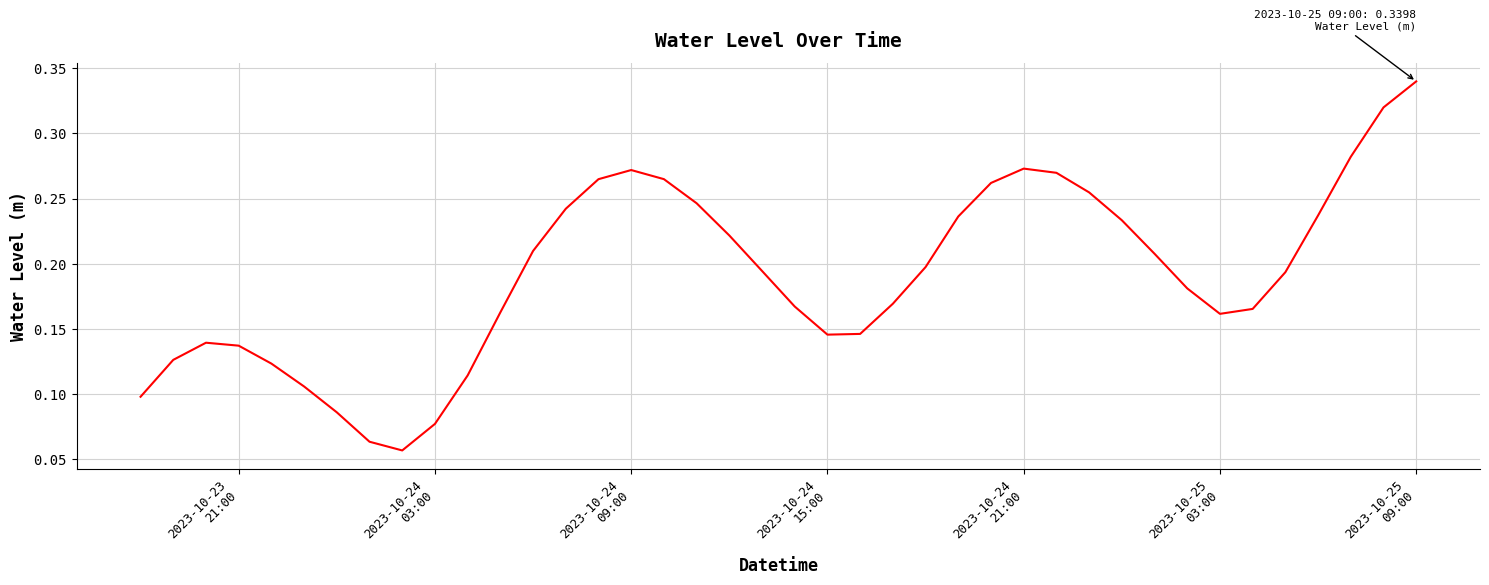

Reading right to left, list all the values displayed in this chart.

0.3	0.3	0.3	0.2	0.2	0.2	0.2	0.2	0.2	0.2	0.3	0.3	0.3	0.3	0.2	0.2	0.2	0.1	0.1	0.2	0.2	0.2	0.2	0.3	0.3	0.3	0.2	0.2	0.2	0.1	0.1	0.1	0.1	0.1	0.1	0.1	0.1	0.1	0.1	0.1